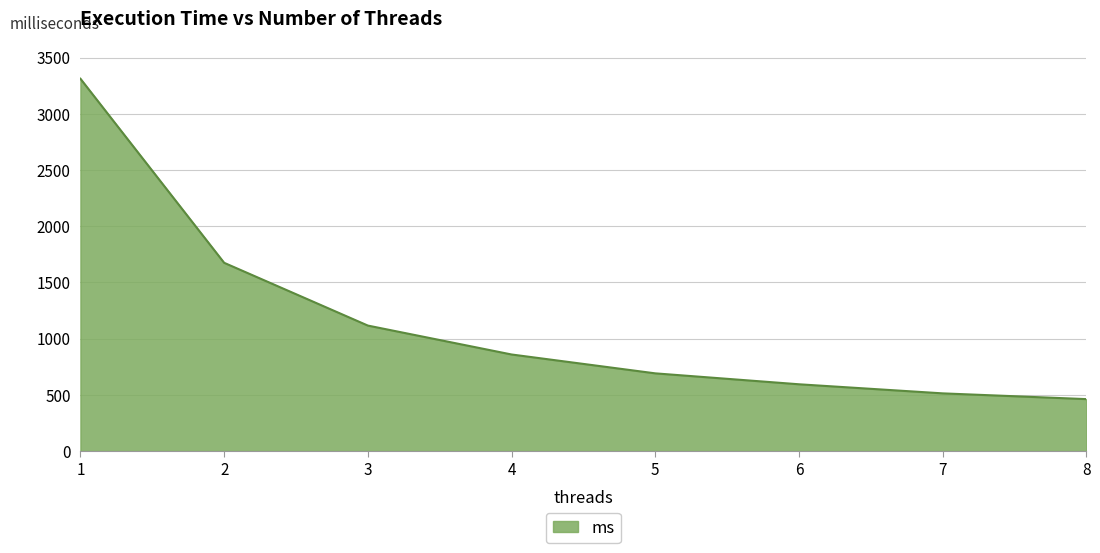

What is the smallest value displayed?

462.3